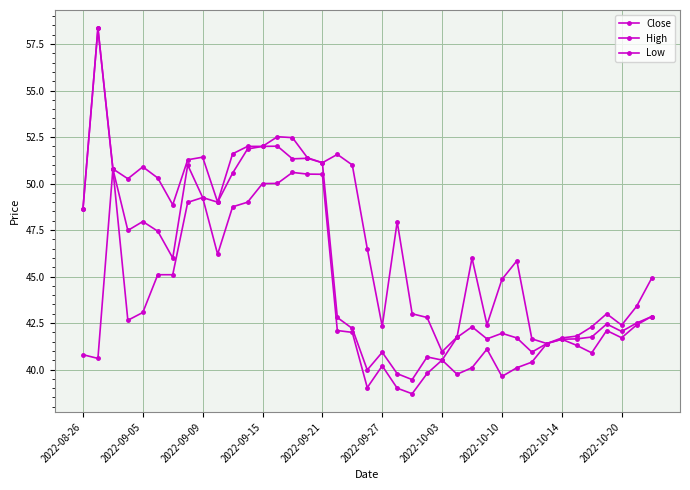

How many lines are shown in the chart?

3